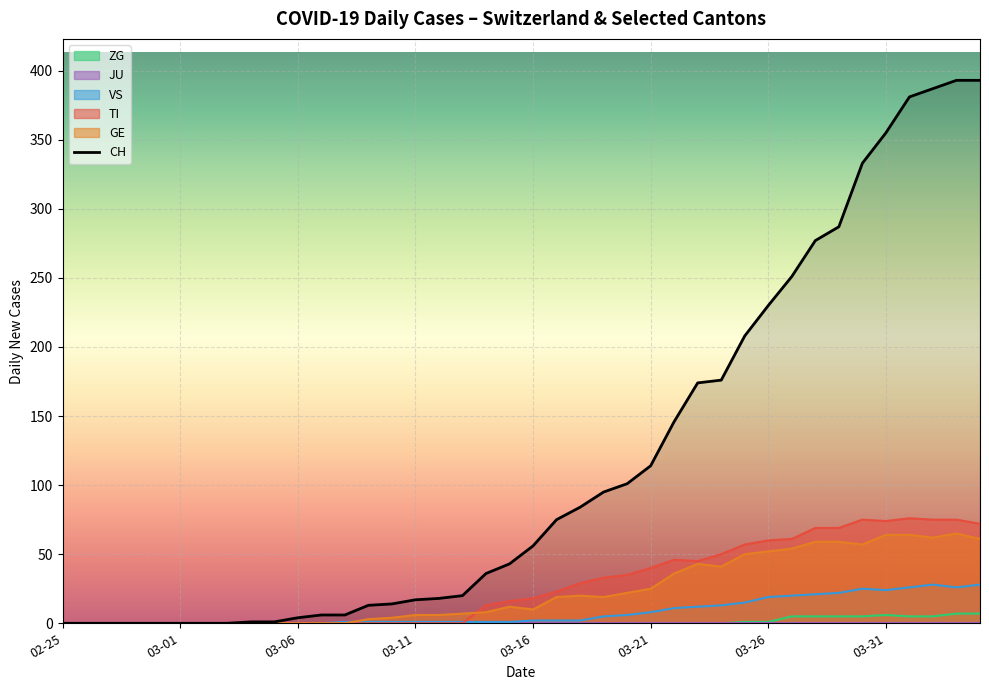

The value of VS at 02-25 is 13. True or false?

False